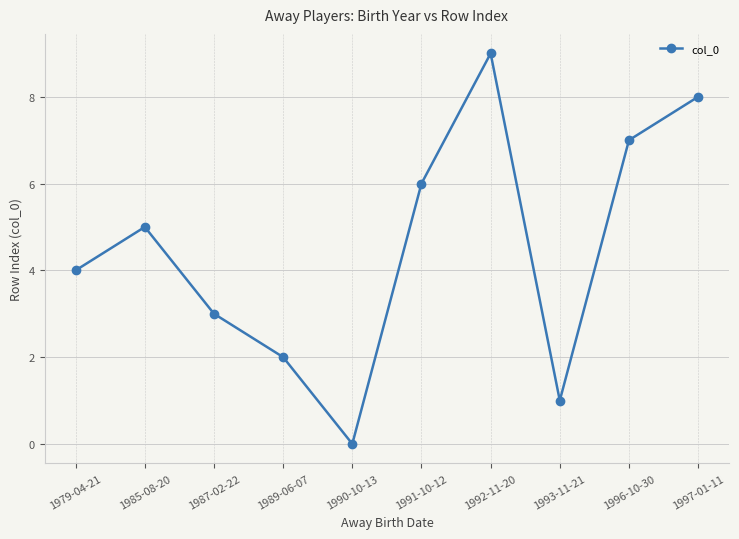

What is the approximate value at 1992-11-20?

9